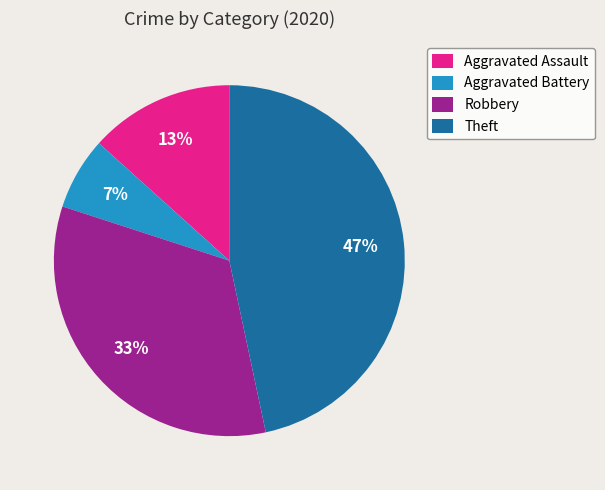

Which slice is the smallest?

Aggravated Battery